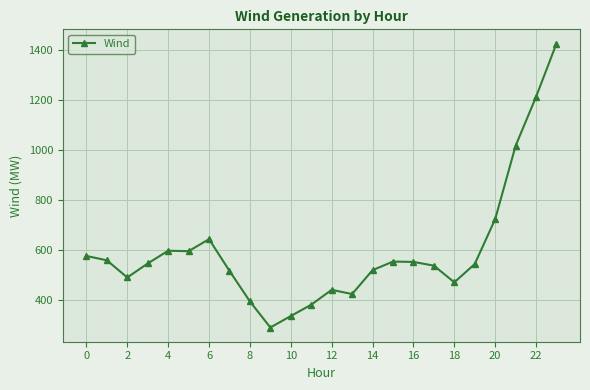

Does the chart display data point markers on the line(s)?

Yes